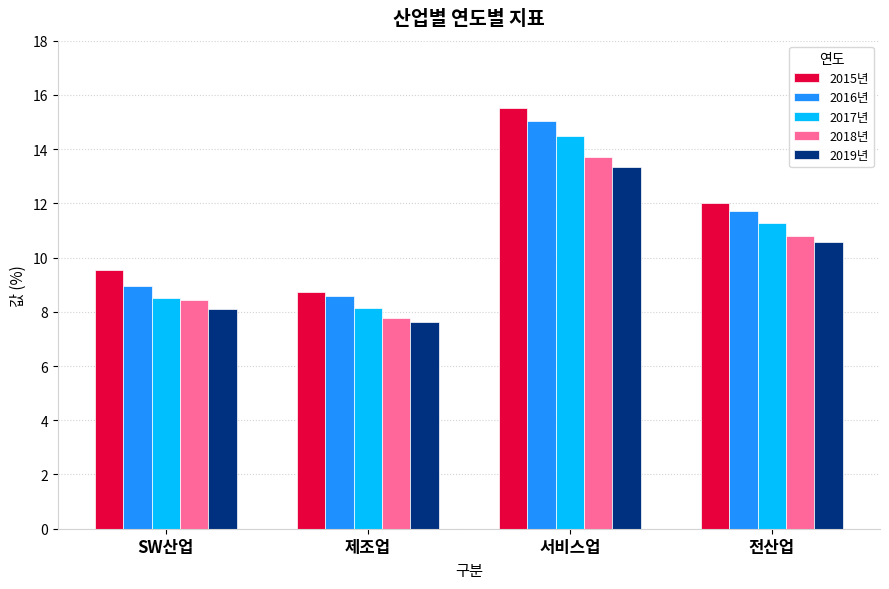

What is the spread (max minus min) of values at 서비스업?

2.1